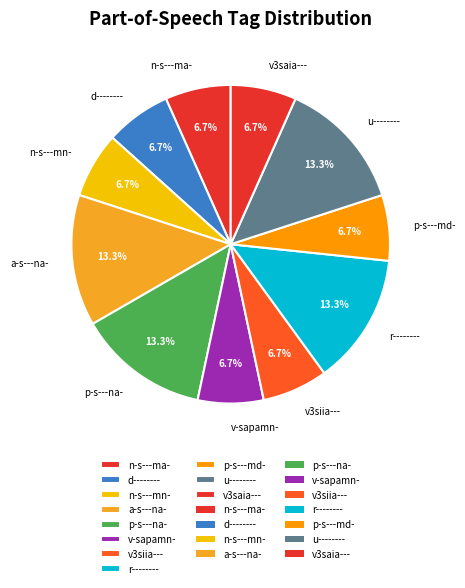

Is the sum of p-s---na- and a-s---na- greater than half?

No